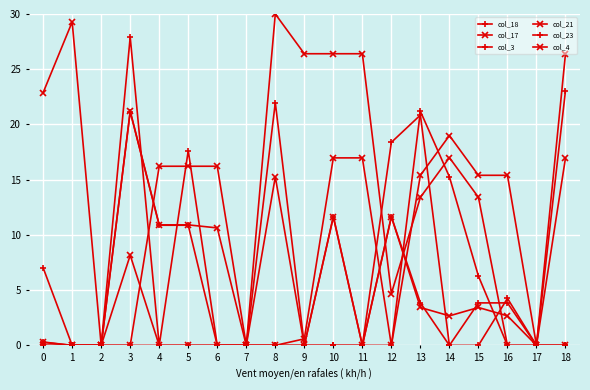

What is the value of the col_21 point at the 15th from the left?

17.0